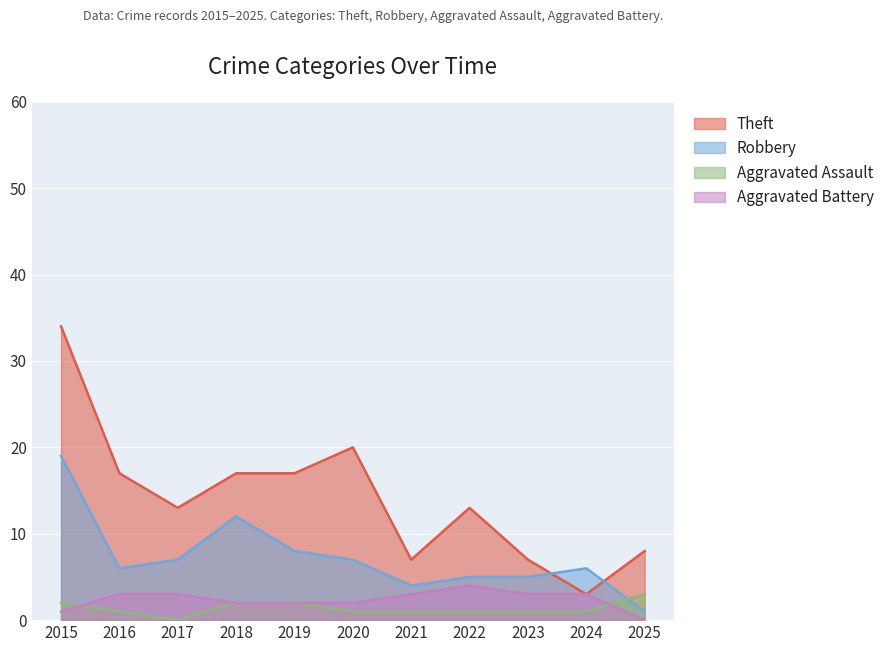

Where is the first local maximum for Theft?

2020